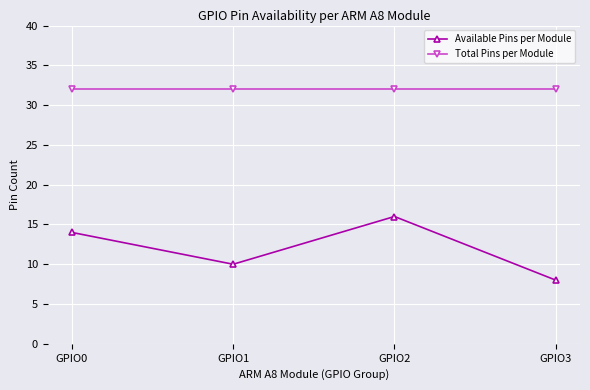

What is the sum of the Available Pins per Module values at GPIO1 and GPIO0?

24